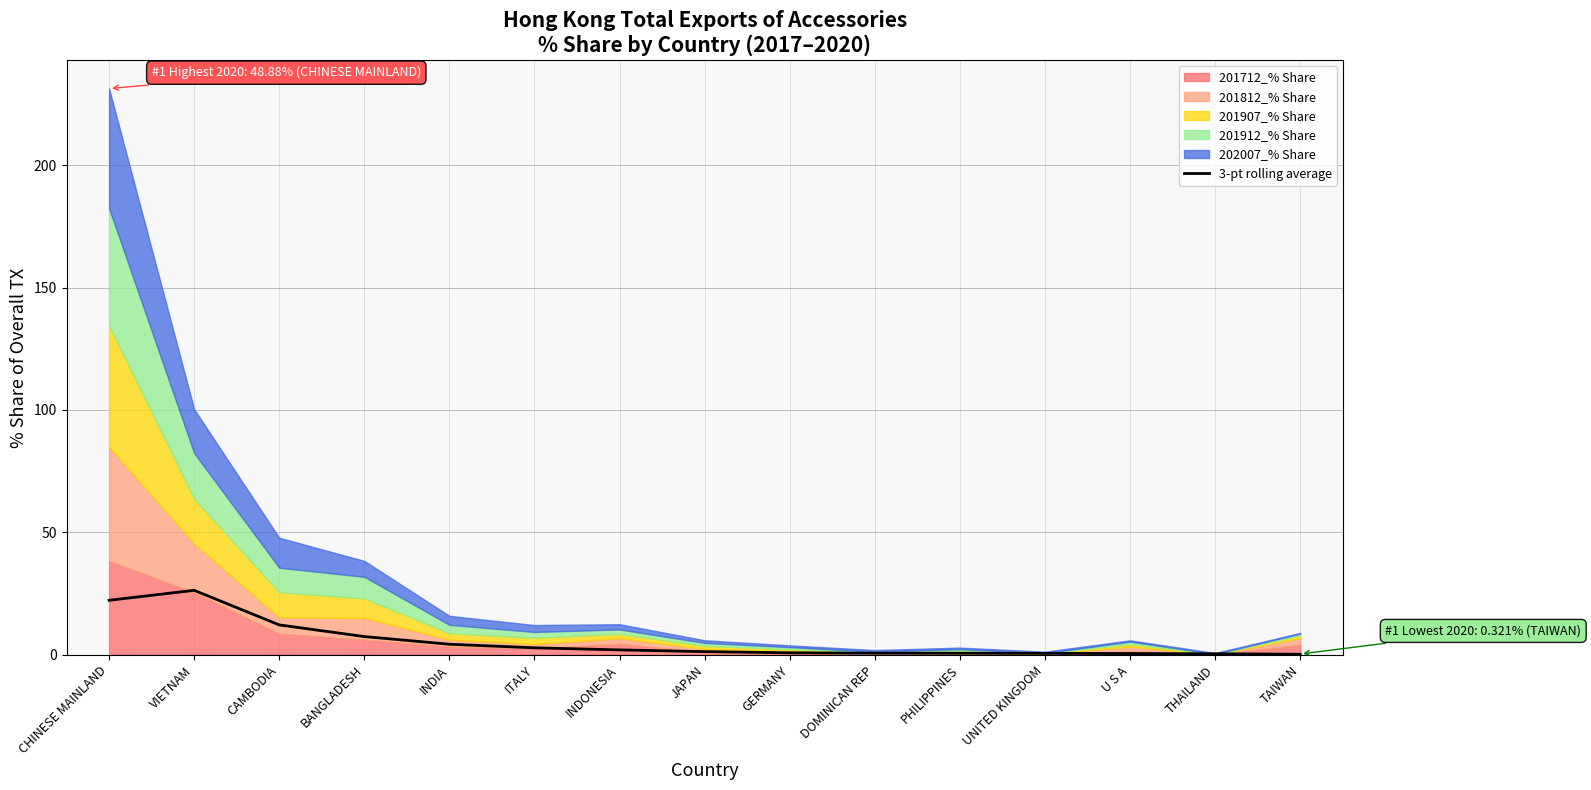

What is the sum of all values?

82.6